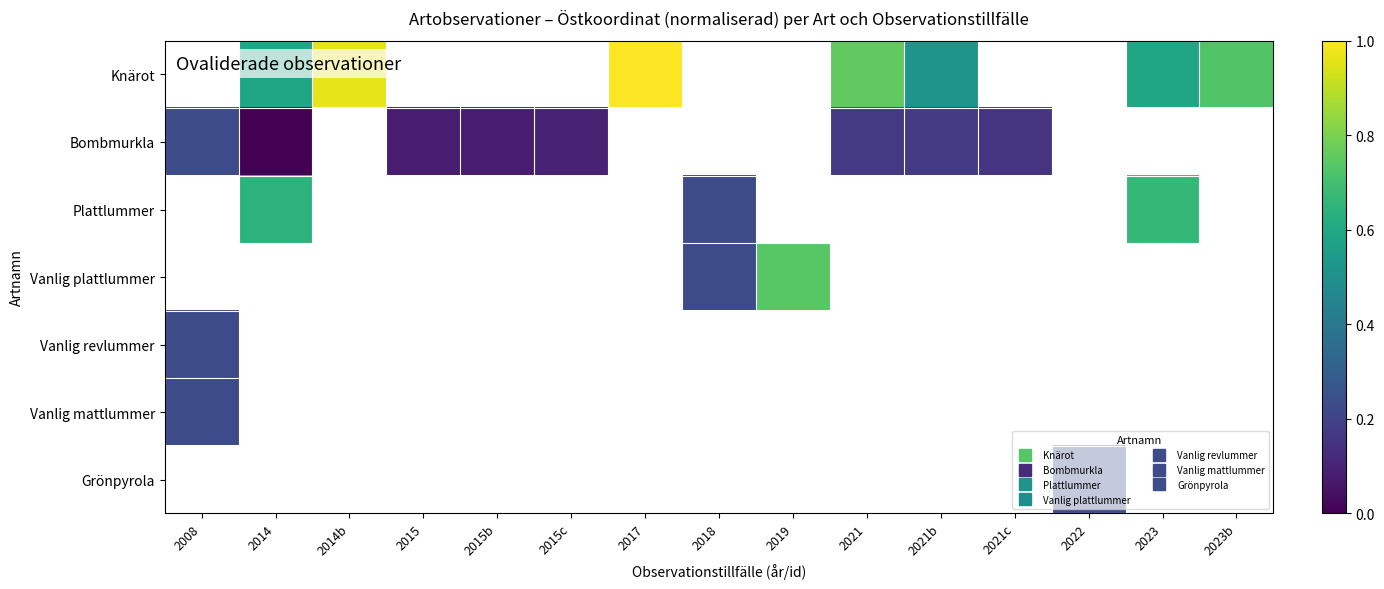

Is the value of Vanlig revlummer at 2018 greater than the value of Vanlig plattlummer at 2021c?

No